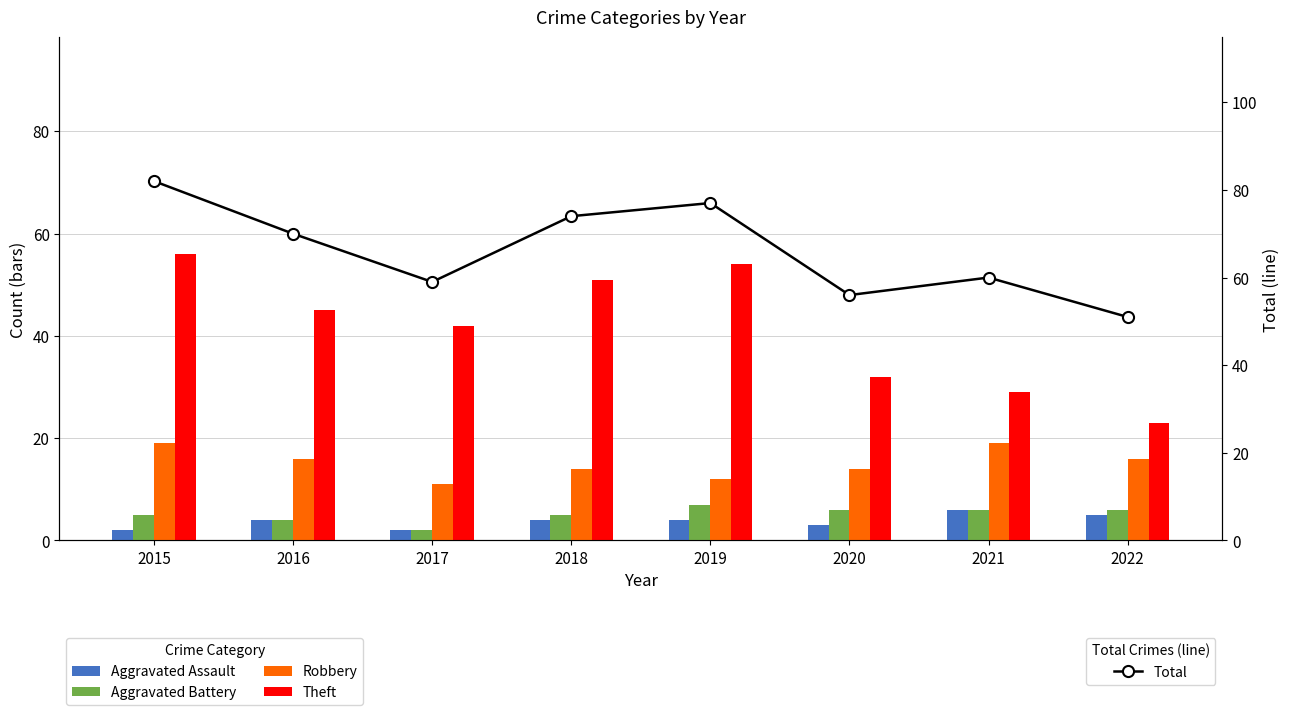

What is the greatest value displayed?

82